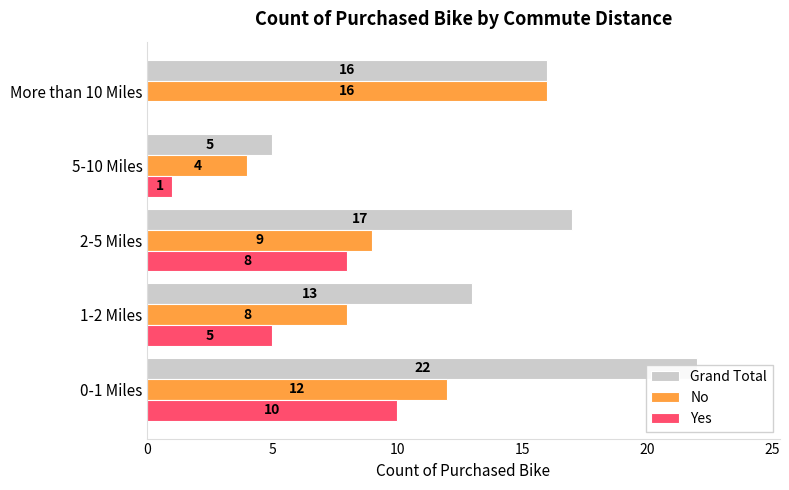

What is the value of the Grand Total bar at the 4th from the left?

5